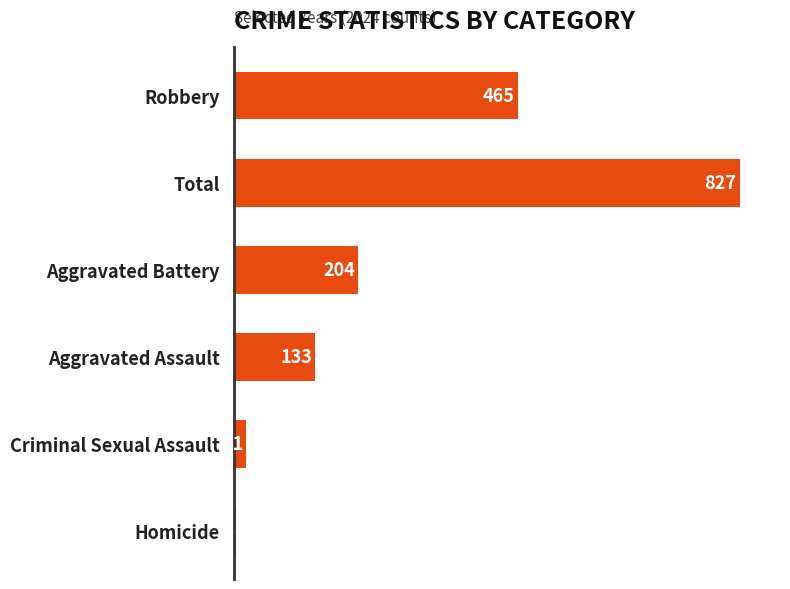

What is the sum of all values?

1654